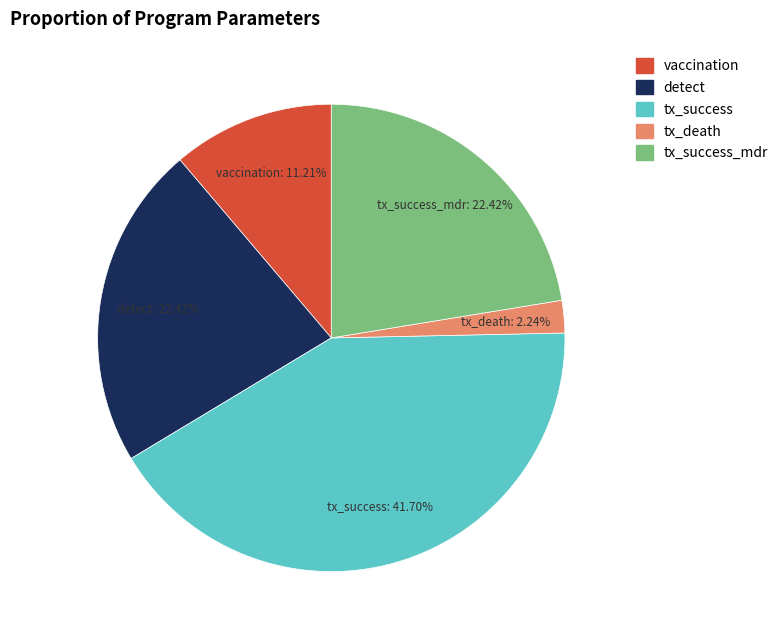

Is there any slice that represents more than half of the pie?

No